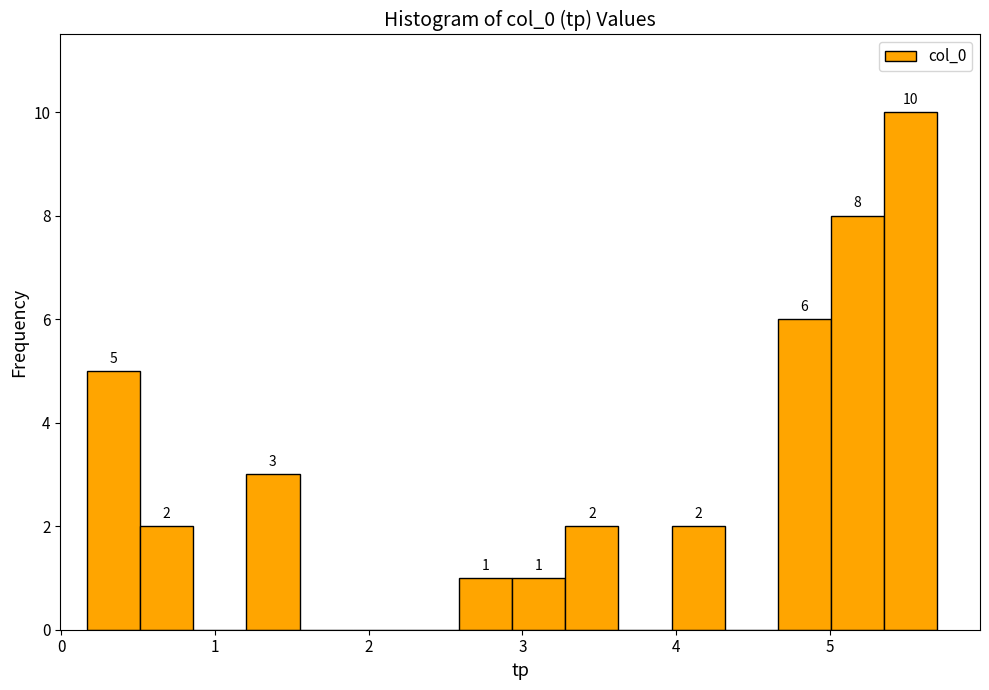

Around what value on the x-axis is the tallest bar? Give the approximate position of its centre, as read against the axis.

5.5